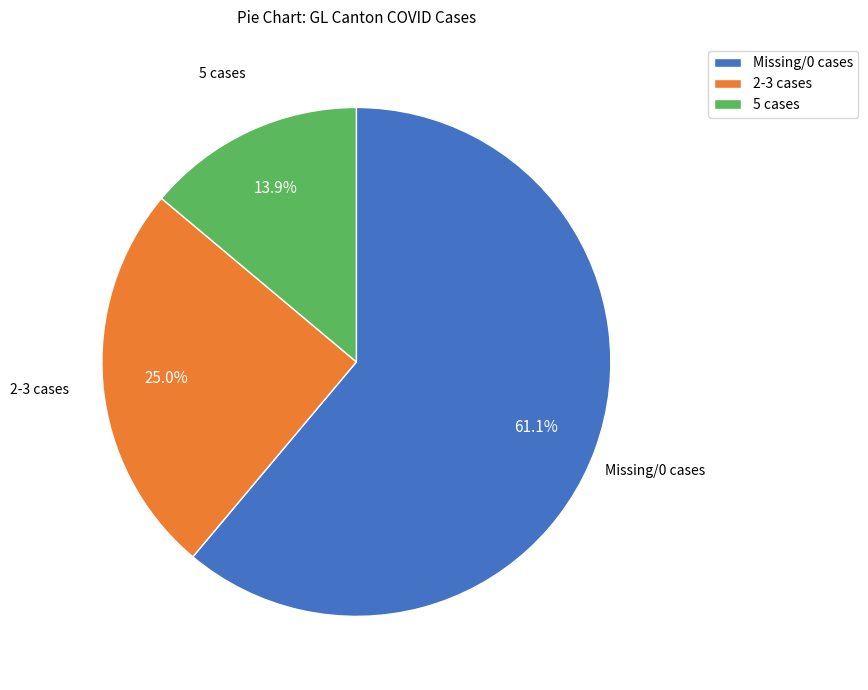

How many segments does this pie chart have?

3